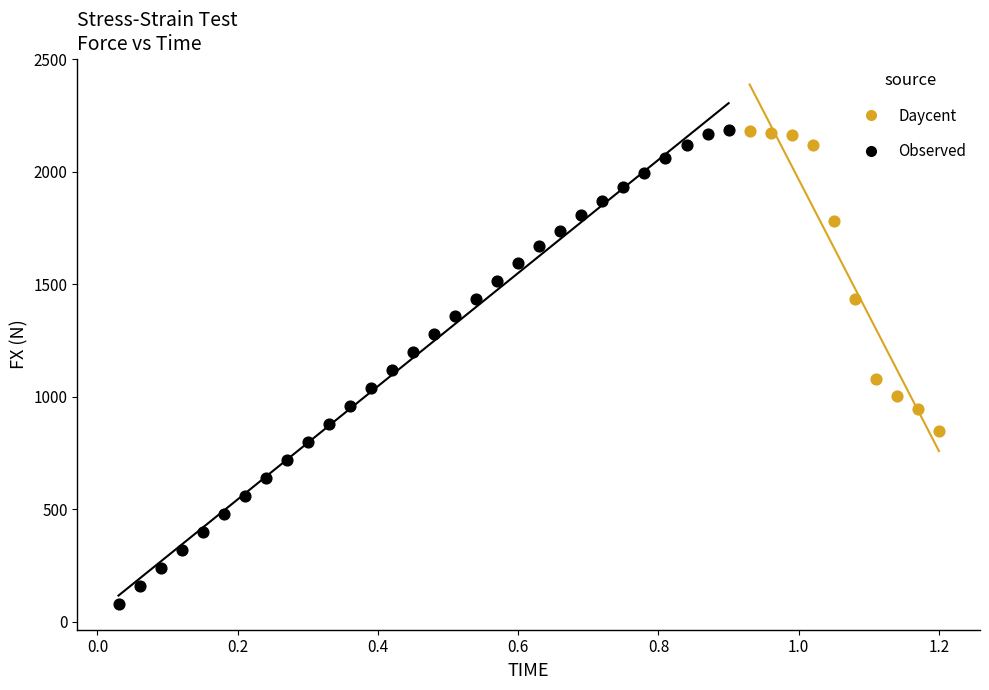

What are all the series names shown in the legend?

Daycent, Observed